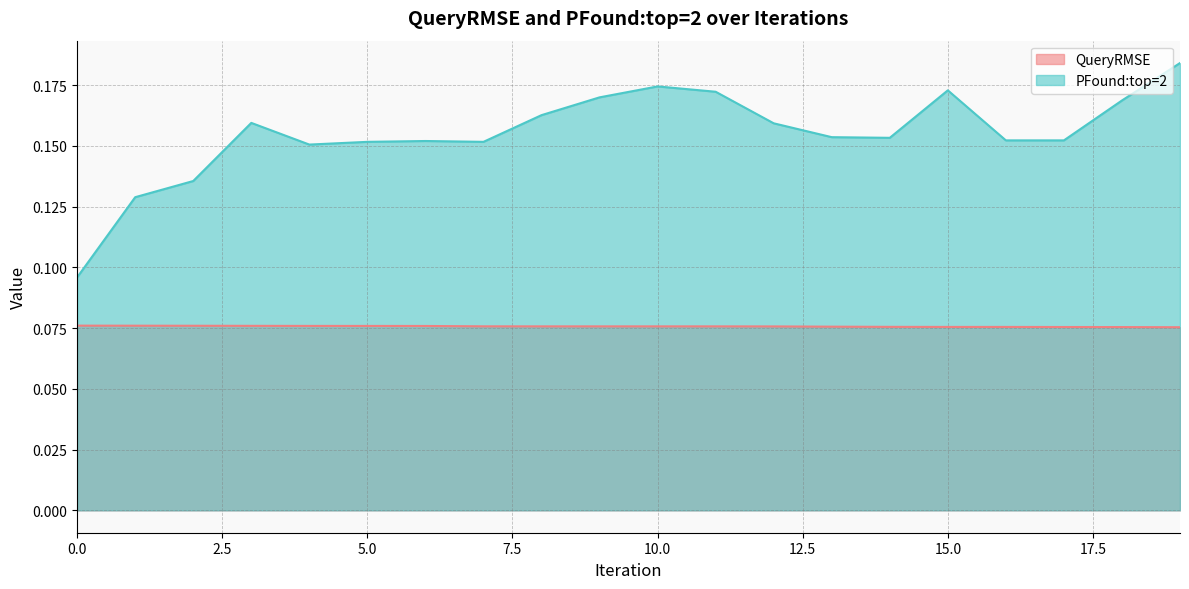

Which series changed the most between 12 and 17?

PFound:top=2